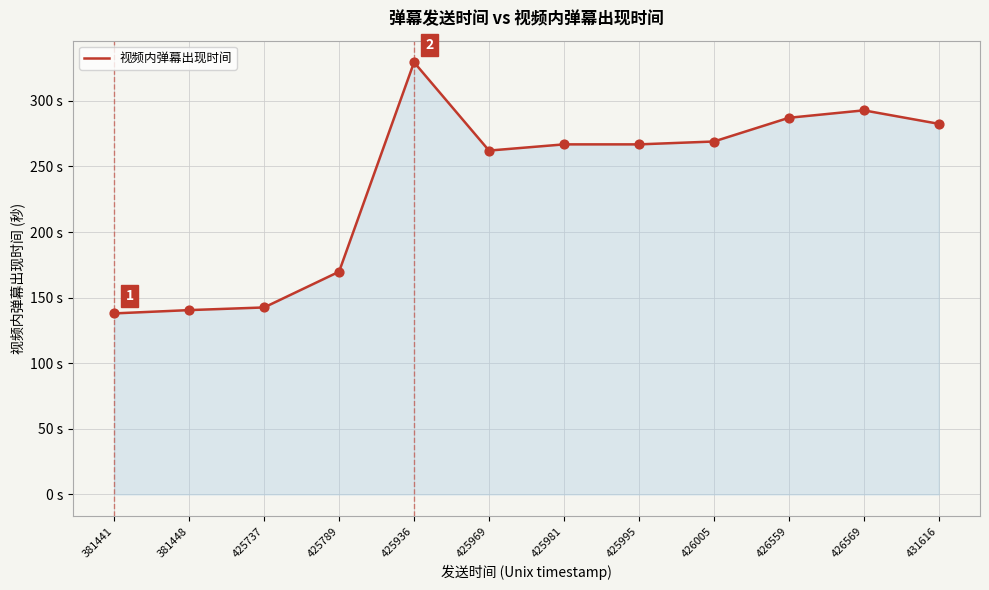

What is the change in value from 425981 to 431616?

+15.7